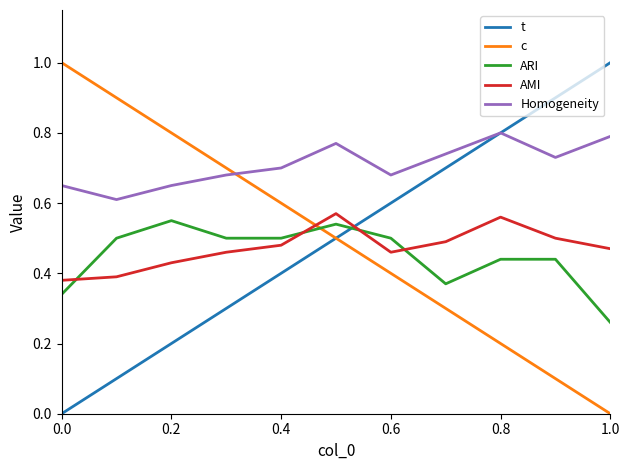

What is the maximum value shown in the chart?

1.0